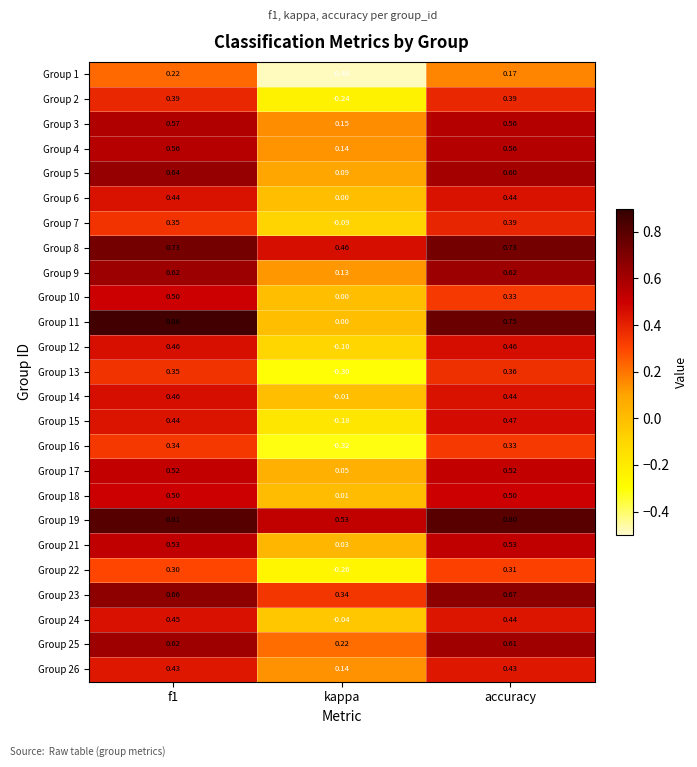

How many series are shown in this chart?

25